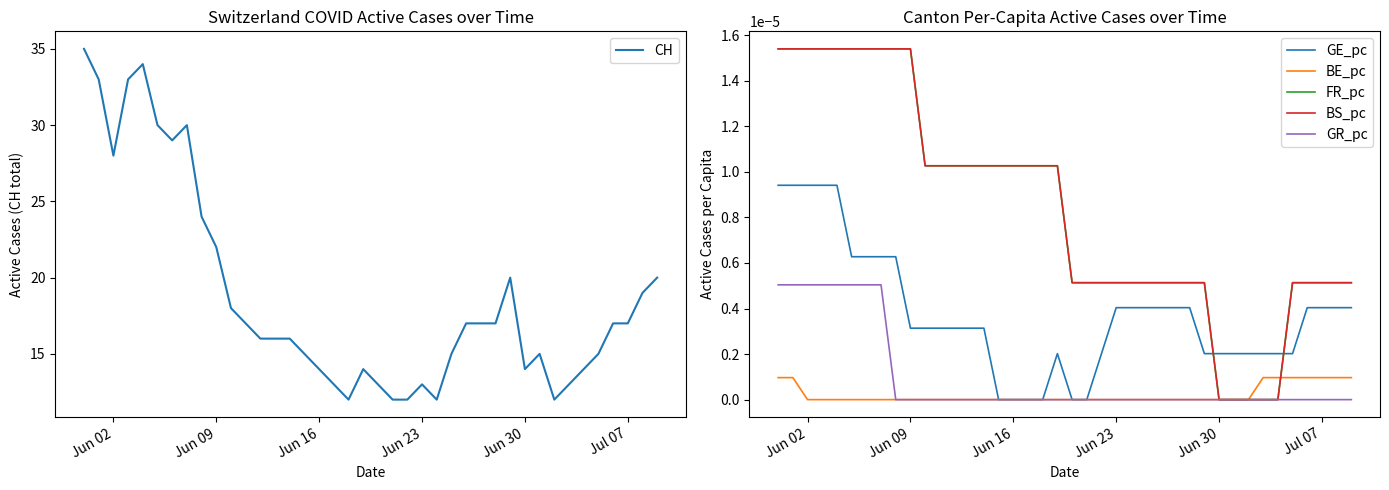

Which series has the largest range (max minus min)?

CH